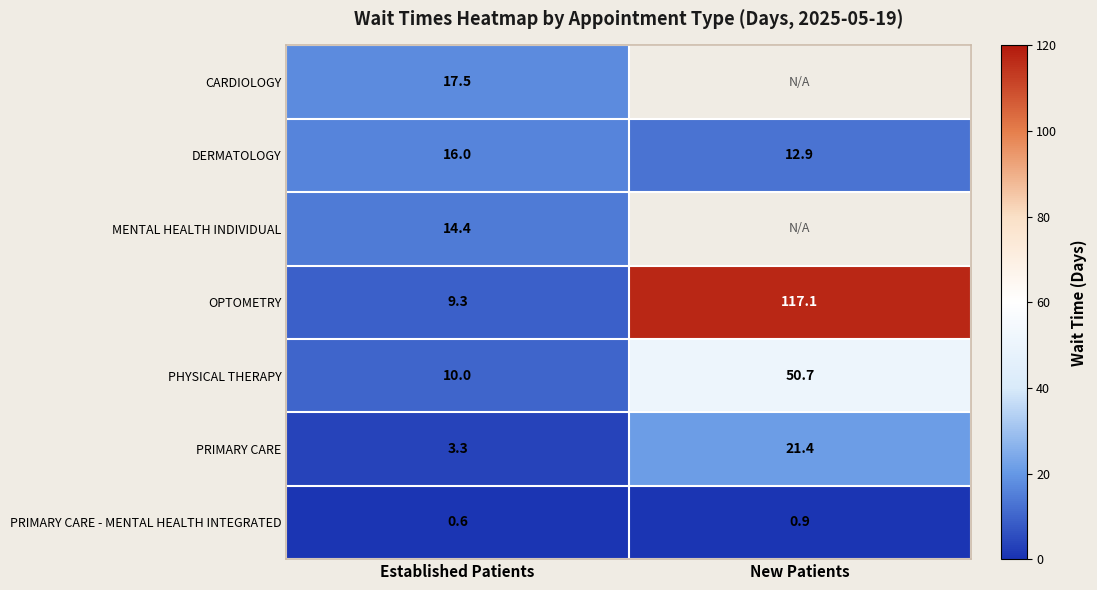

Rank the categories by PRIMARY CARE value from lowest to highest.

Established Patients, New Patients